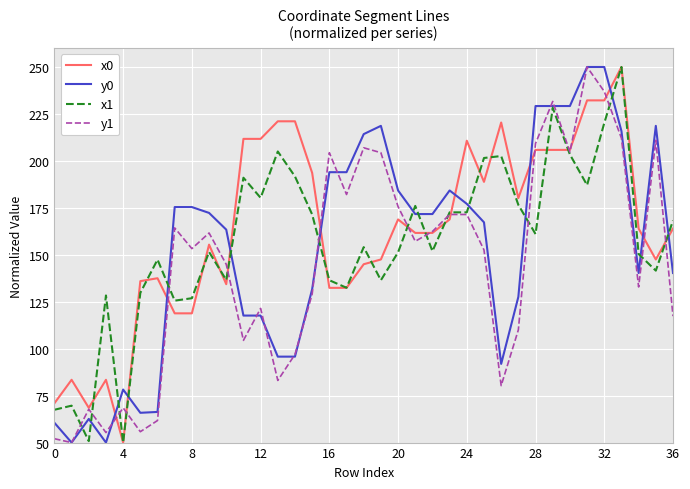

What is the minimum value for y0?

50.0